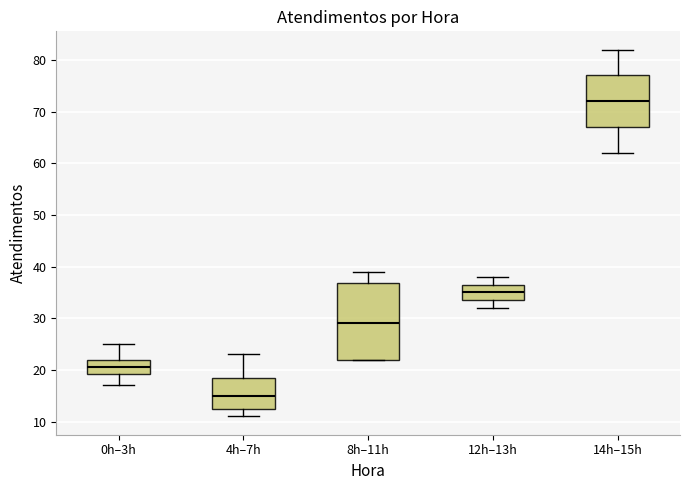

Where is the lower edge of the box for 0h–3h on the y-axis? The values are not printed on the chart, so give them approximately, as read against the axis.

19